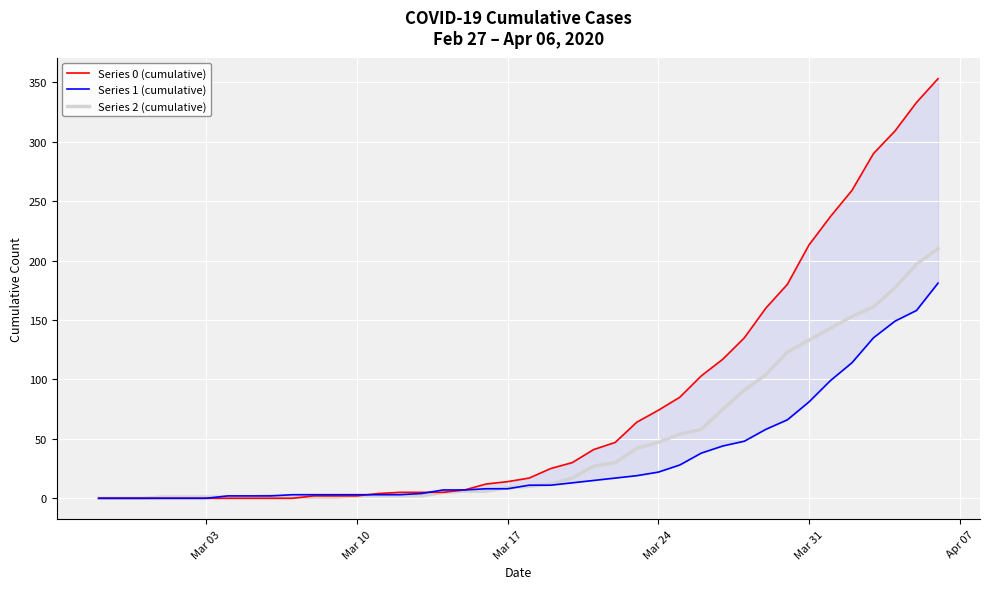

Reading left to right, transcribe all the data shown in this chart.

Series 0 (cumulative): 0	0	0	0	0	0	0	0	0	0	2	2	2	4	5	5	5	7	12	14	17	25	30	41	47	64	74	85	103	117	135	160	180	213	237	259	290	309	333	353
Series 1 (cumulative): 0	0	0	0	0	0	2	2	2	3	3	3	3	3	3	4	7	7	8	8	11	11	13	15	17	19	22	28	38	44	48	58	66	81	99	114	135	149	158	181
Series 2 (cumulative): 0	0	0	1	1	1	1	1	2	1	1	1	2	2	2	2	5	6	6	9	10	12	17	27	30	42	47	54	58	75	91	104	123	133	143	153	161	177	197	210